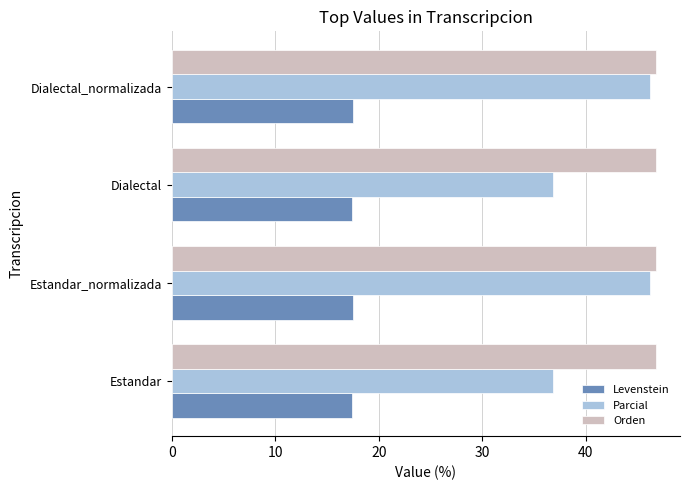

List the series in order of their overall mean, lowest first.

Levenstein, Parcial, Orden